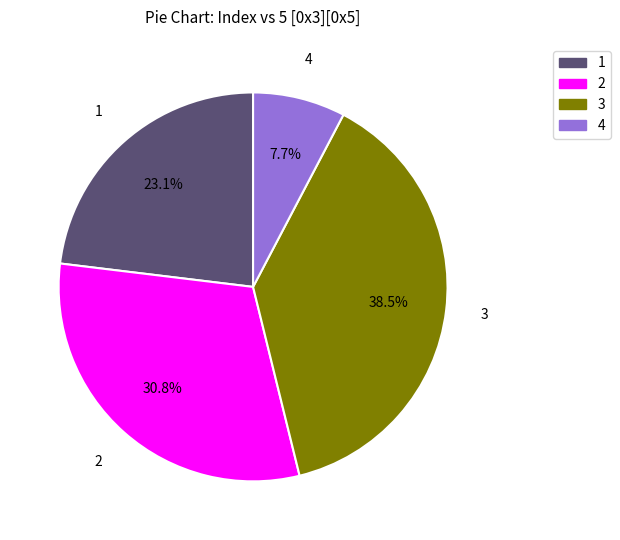

To the nearest percent, what portion does 2 represent?

31%